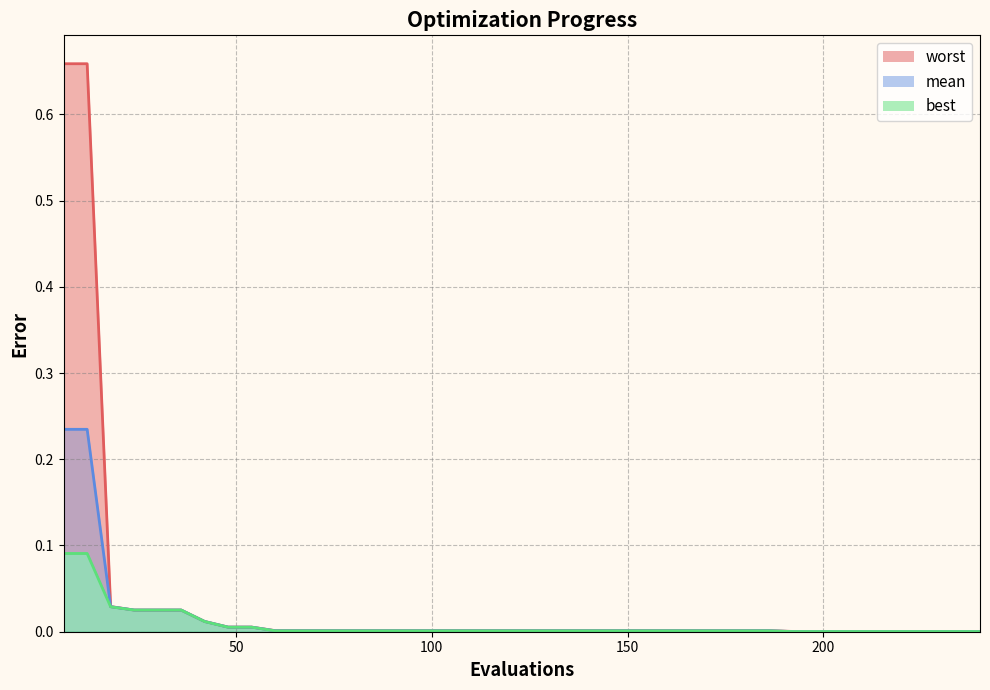

What is the difference between the second highest and minimum values in the worst series?

0.7